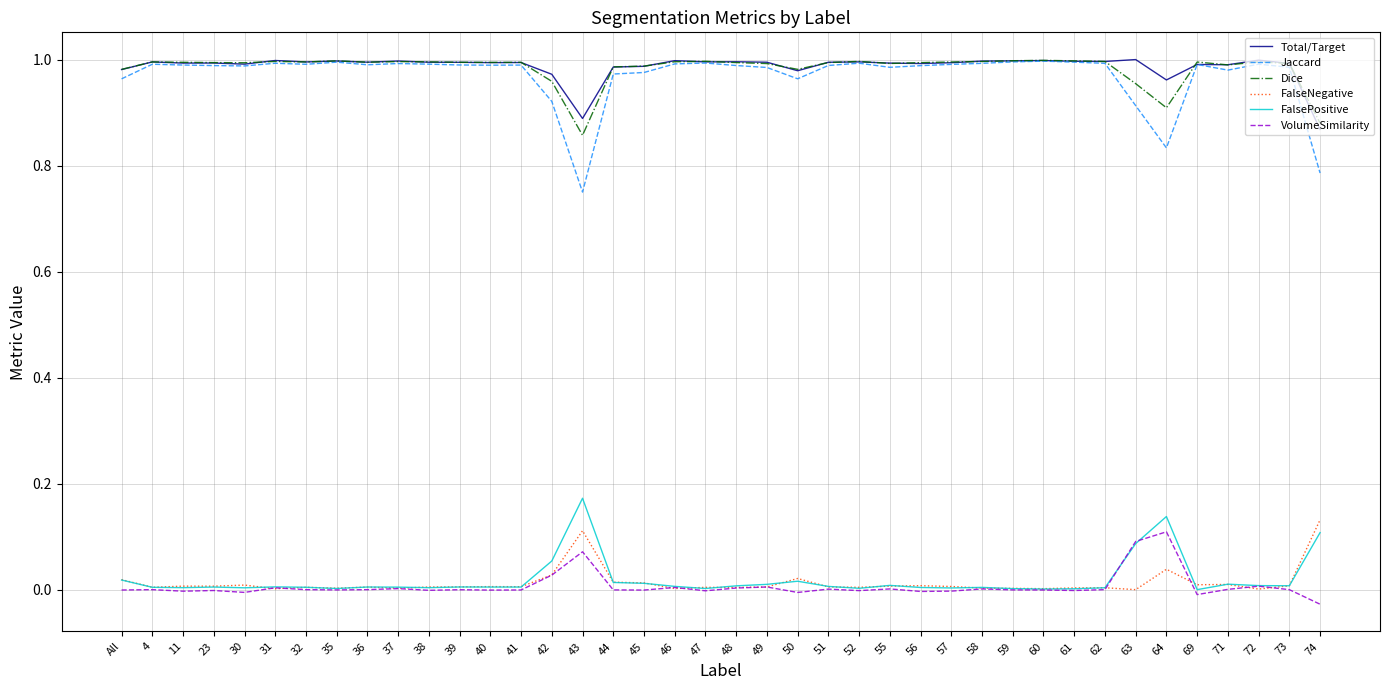

Which series has the largest range (max minus min)?

Jaccard